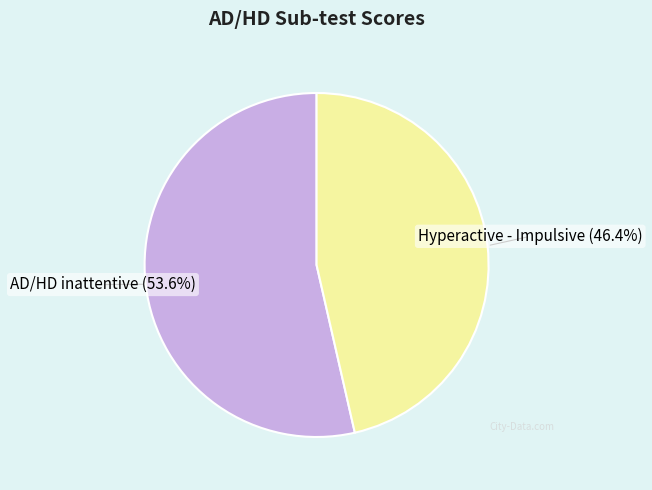

Count the number of slices in the pie.

2